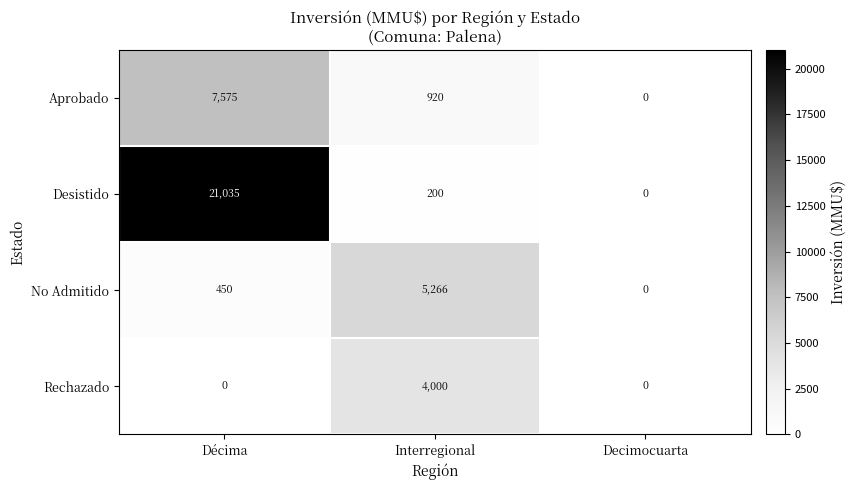

Is it true that Aprobado equals -4916 at Decimocuarta?

False